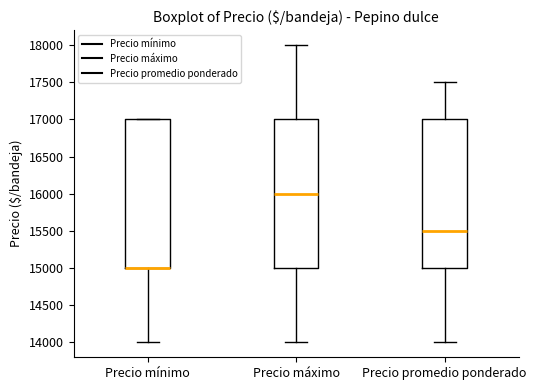

Reading left to right, transcribe this box plot: for each box, give where its median line is, the range the box spans, and where its two whiskers end, as read against the y-axis. The values are not printed on the chart, so give them approximately, as read against the axis.

Precio mínimo: median 15000 (drawn on the box's lower edge), box 15000 to 17000, whiskers 14000 to 17000
Precio máximo: median 16000, box 15000 to 17000, whiskers 14000 to 18000
Precio promedio ponderado: median 15500, box 15000 to 17000, whiskers 14000 to 17500